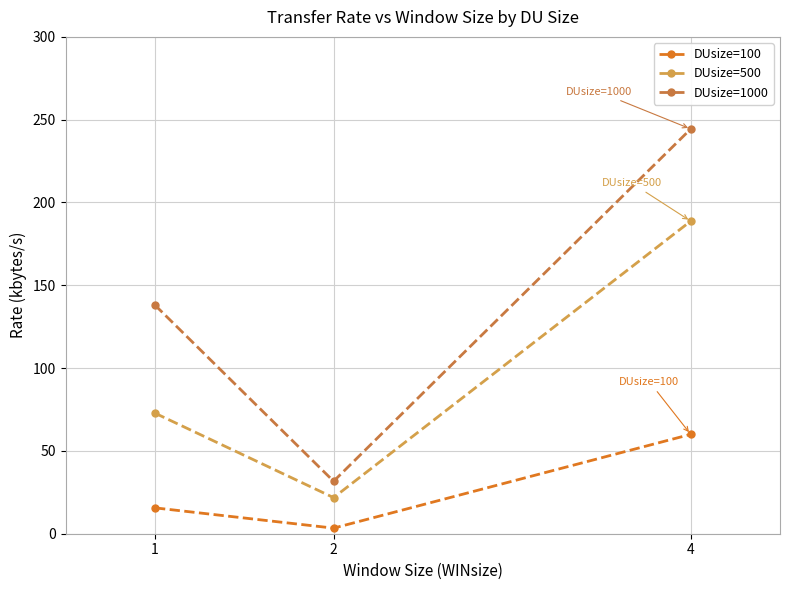

Which series has the widest spread of values?

DUsize=1000